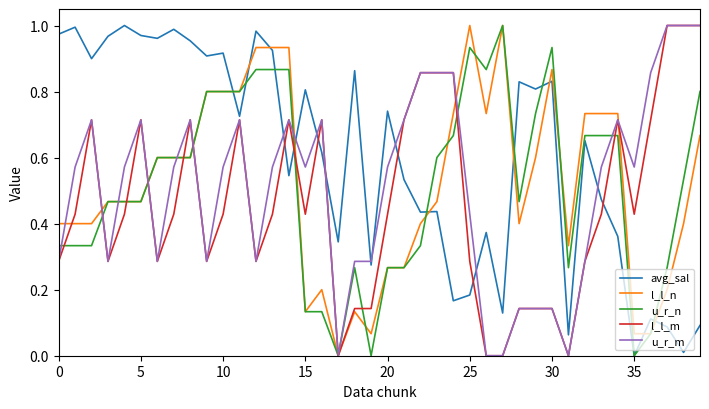

Which series has the largest total across all categories?

avg_sal